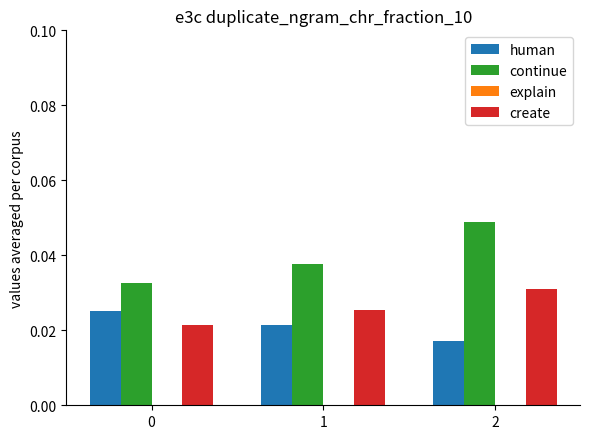

List the series in order of their peak value, lowest first.

human, create, continue